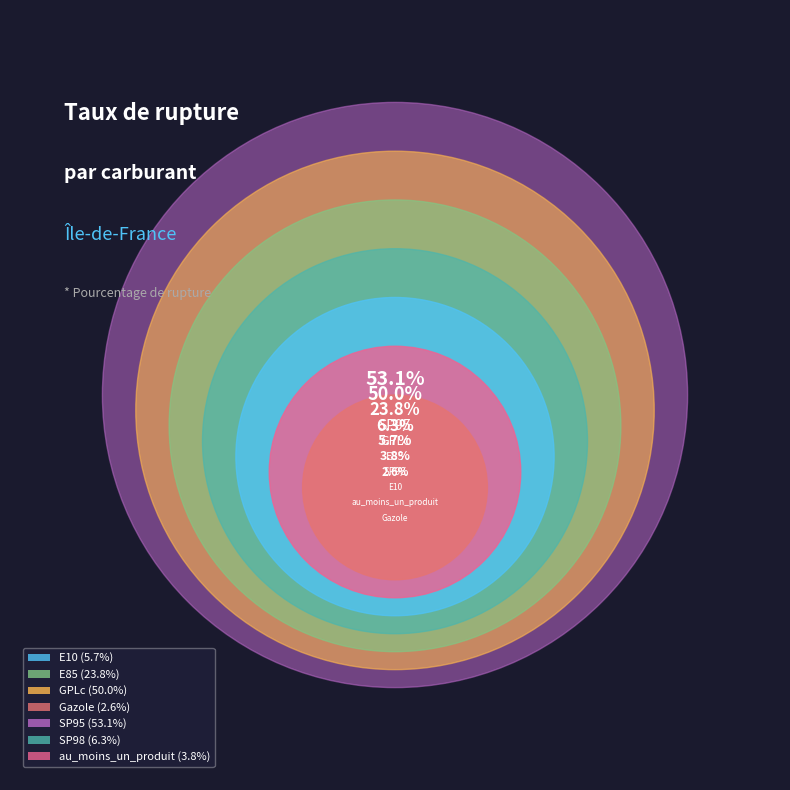

What is the change in value from SP95 to SP98?

-46.8